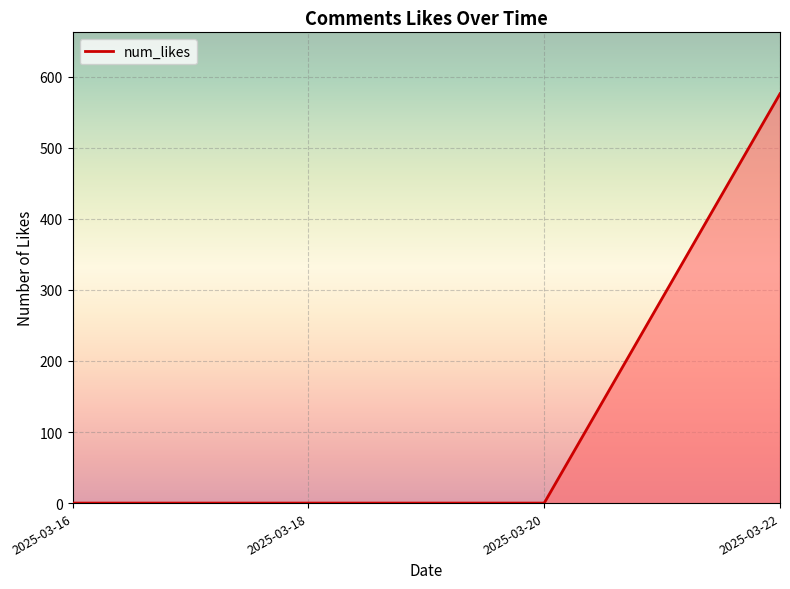

What is the greatest value displayed?

576